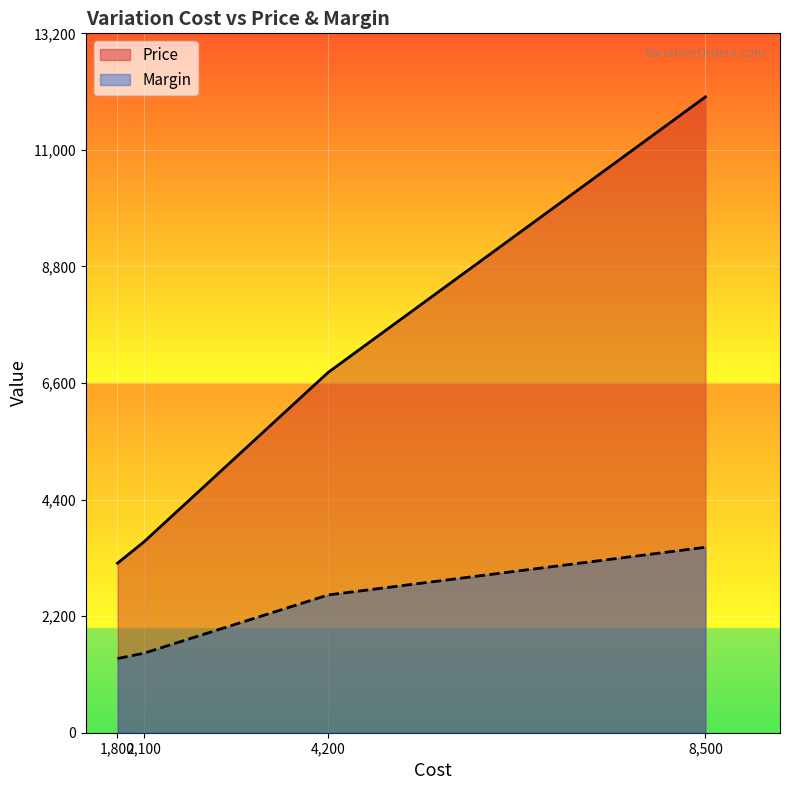

What is the value of the Margin point at the 2nd from the left?

1400